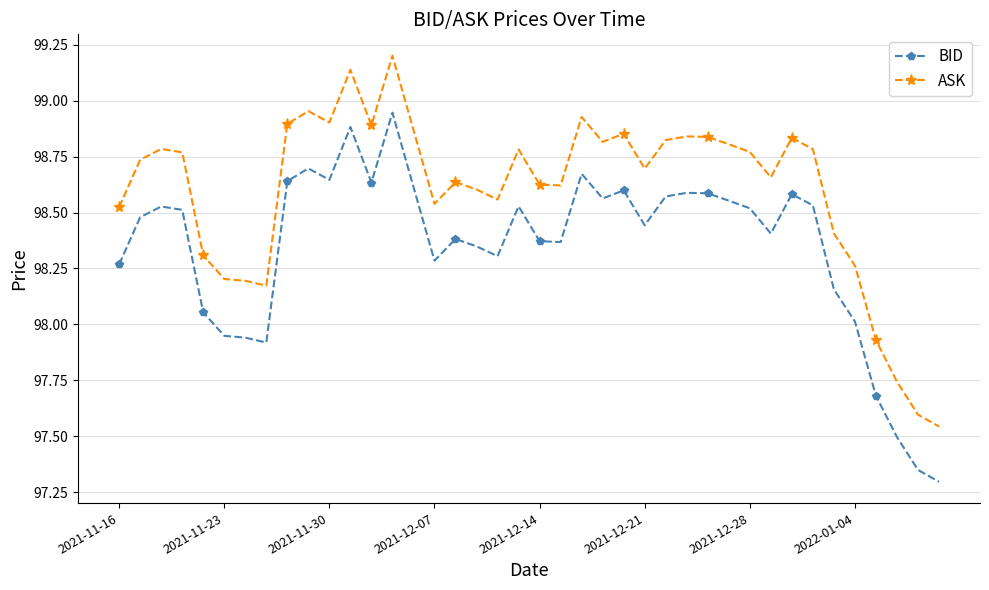

Which series has the widest spread of values?

ASK